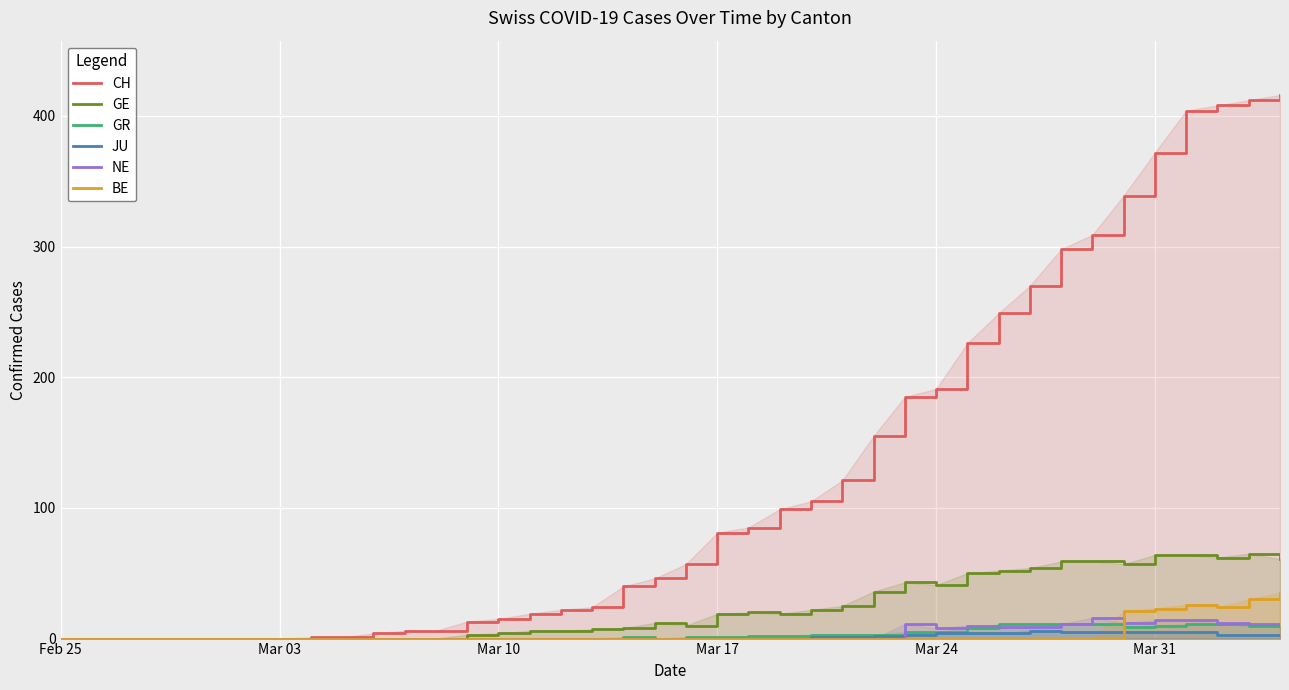

Which series has the largest total across all categories?

CH